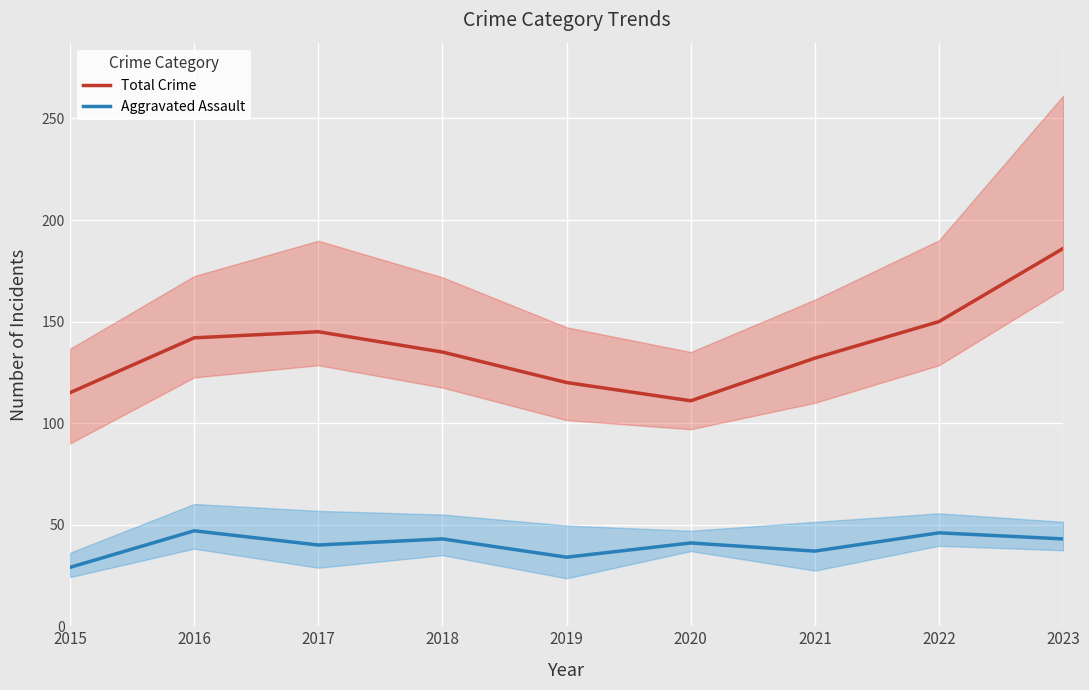

Which series has the largest range (max minus min)?

Total Crime